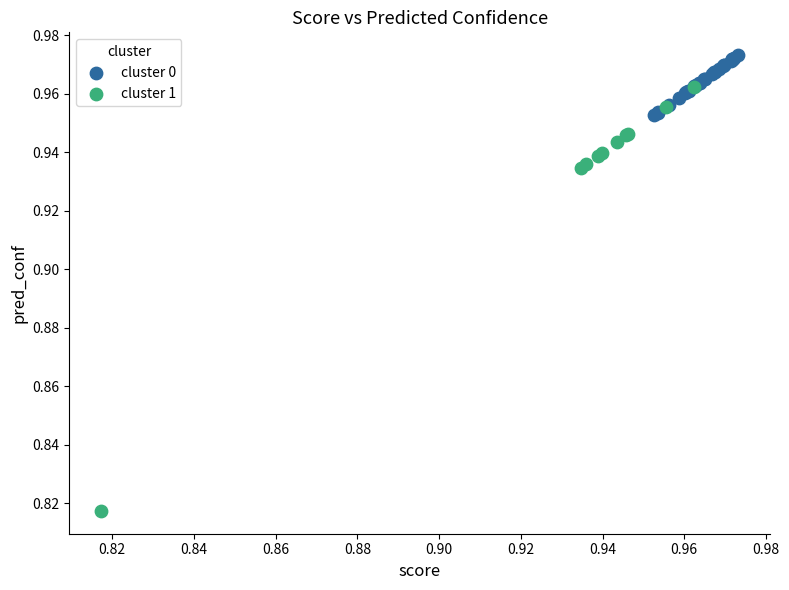

Which series reaches the maximum Y coordinate?

cluster 0